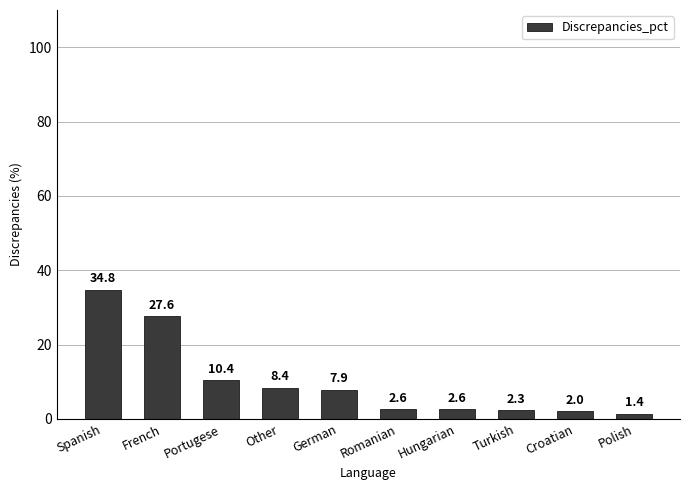

Approximately how many times larger is the value at Hungarian compared to Romanian?

1.0